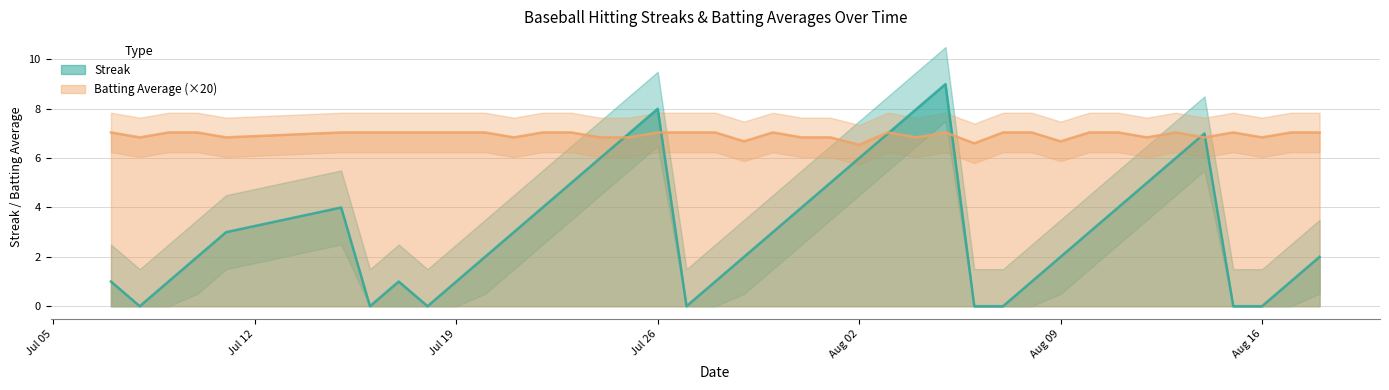

What is the difference between the Streak values at 2010-07-20 and 2010-07-30?

1.0